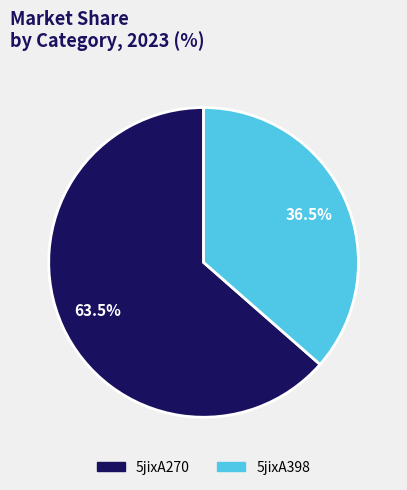

Between 5jixA270 and 5jixA398, which is larger?

5jixA270